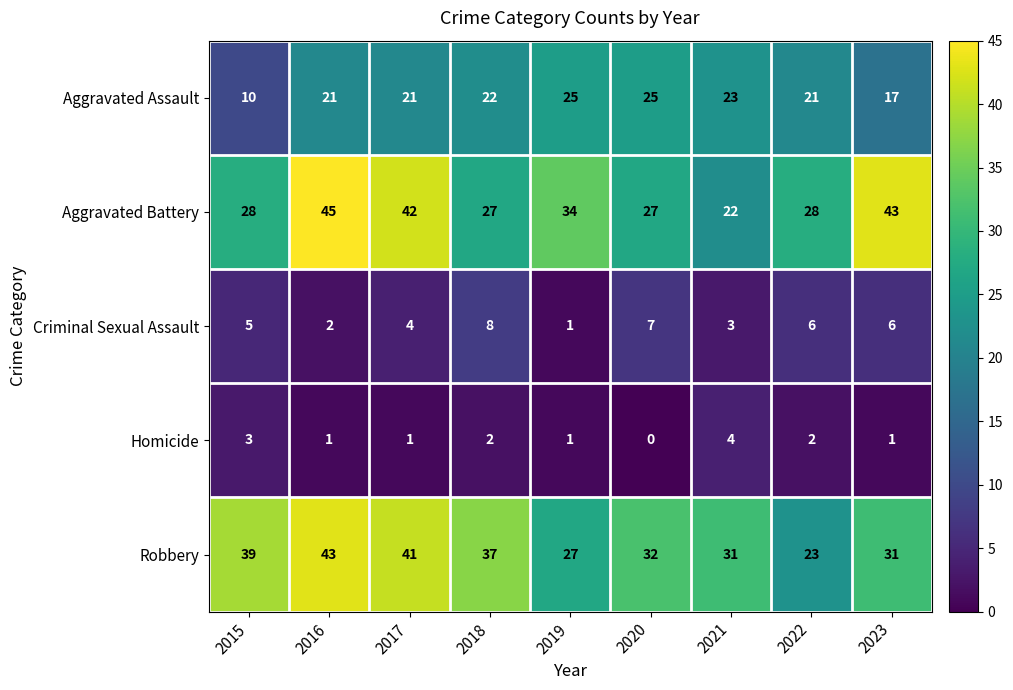

What is the sum of all Aggravated Battery values?

296